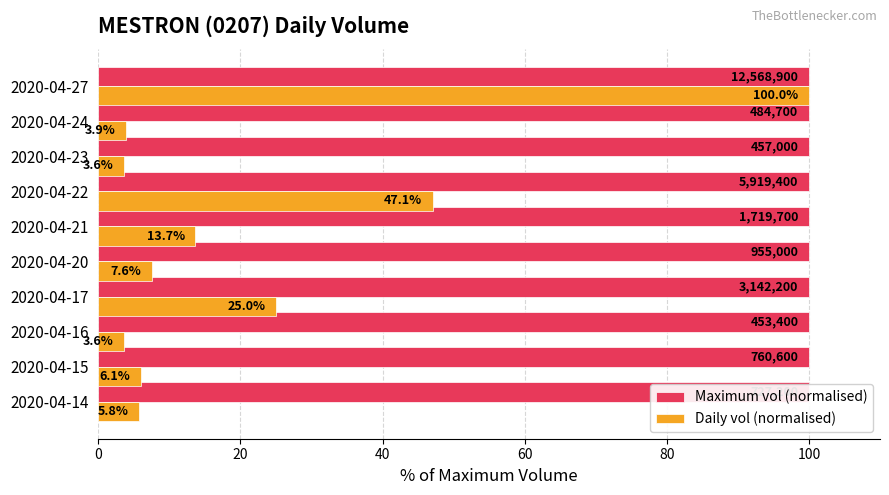

True or false: Daily vol (normalised) has a value of 10.2 at 2020-04-15.

False